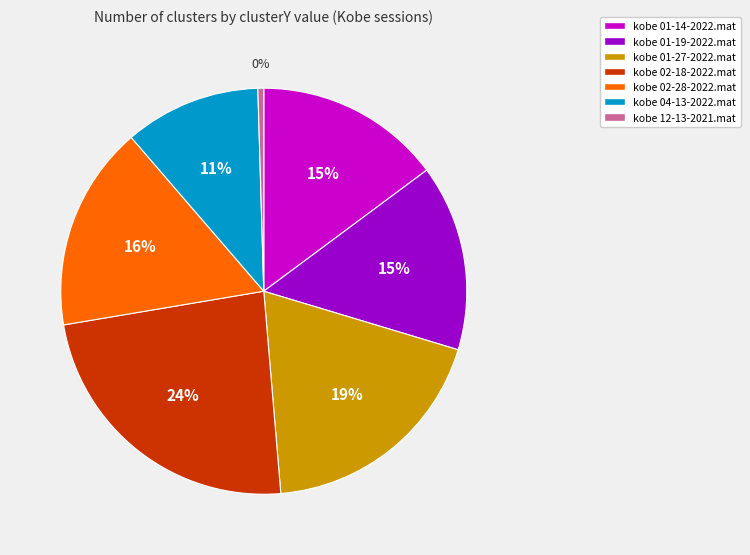

To the nearest percent, what is the average slice percentage?

14%